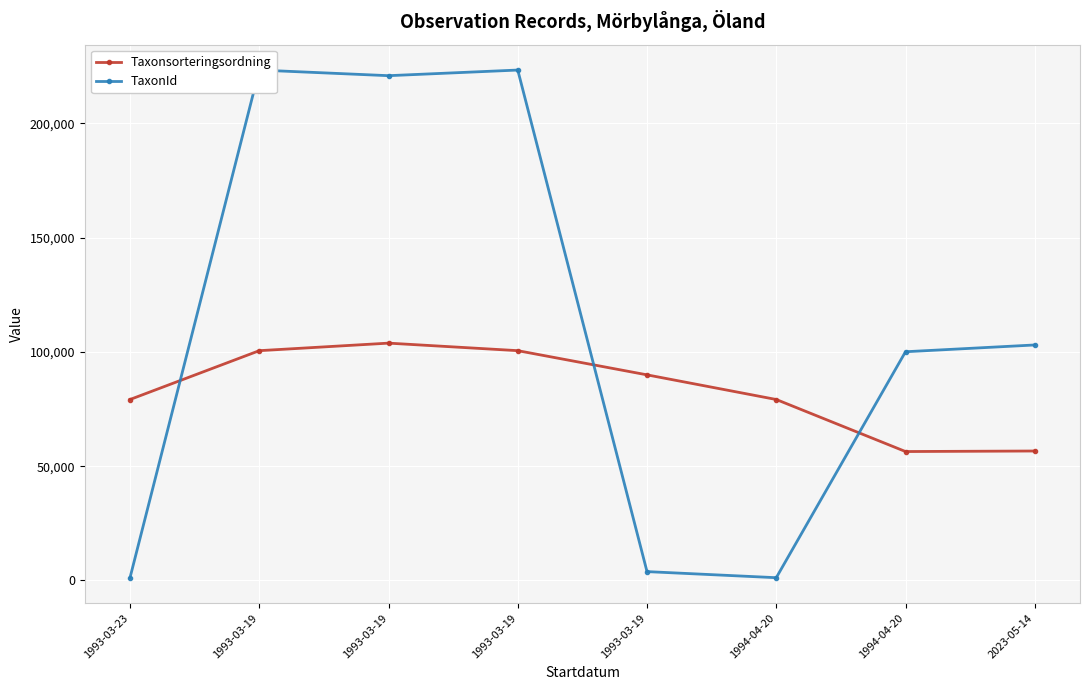

Rank the categories by Taxonsorteringsordning value from lowest to highest.

1994-04-20, 2023-05-14, 1993-03-23, 1994-04-20, 1993-03-19, 1993-03-19, 1993-03-19, 1993-03-19